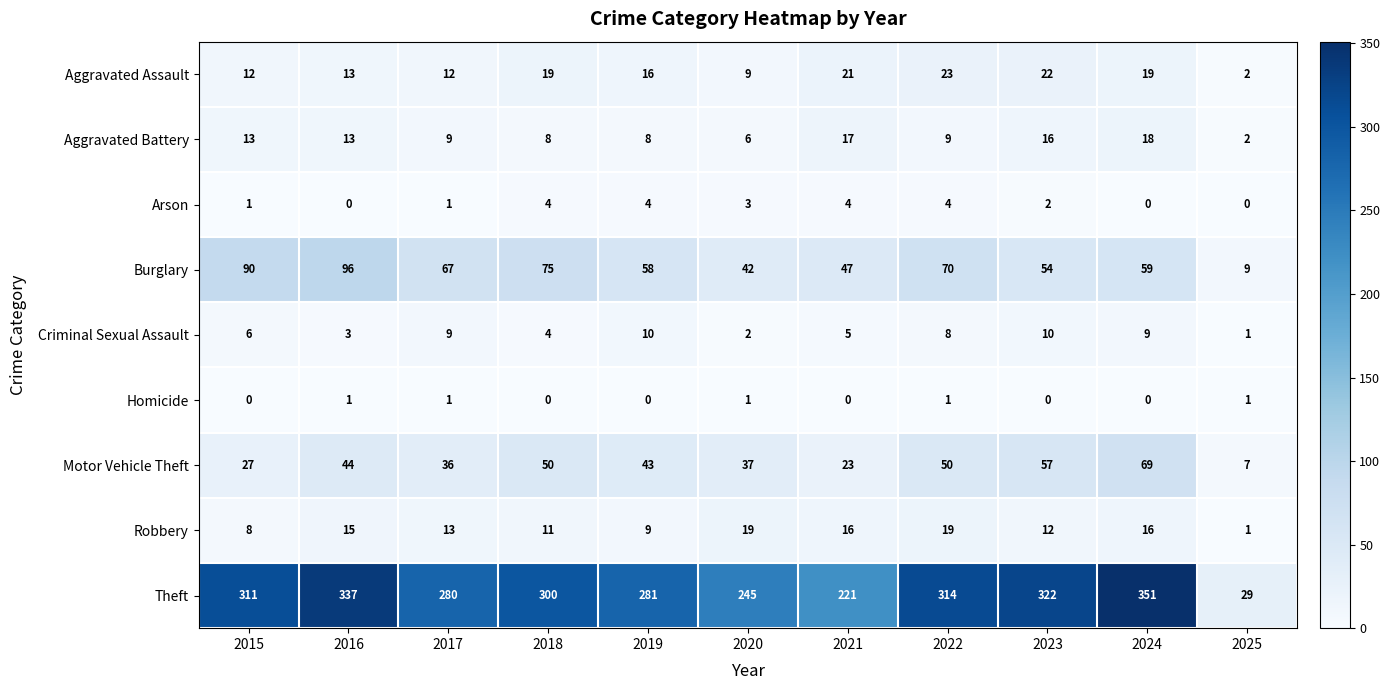

Which label corresponds to the largest value in the chart?

2024